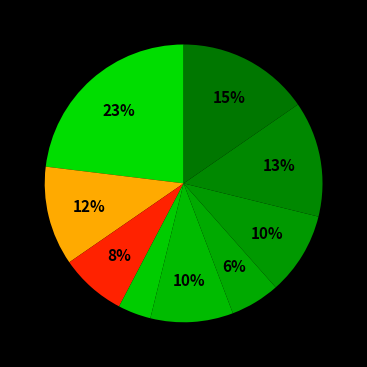

How many segments does this pie chart have?

9